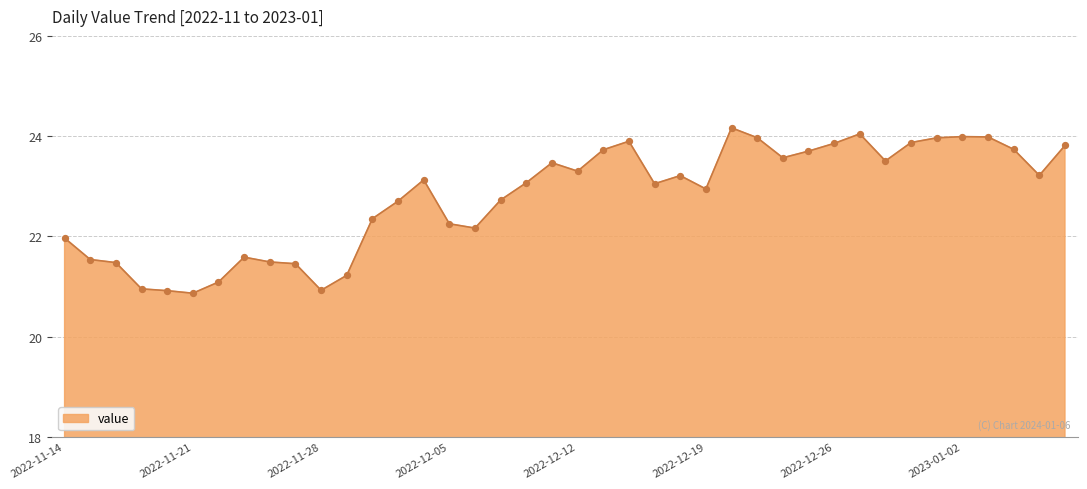

What is the minimum value shown in the chart?

20.9